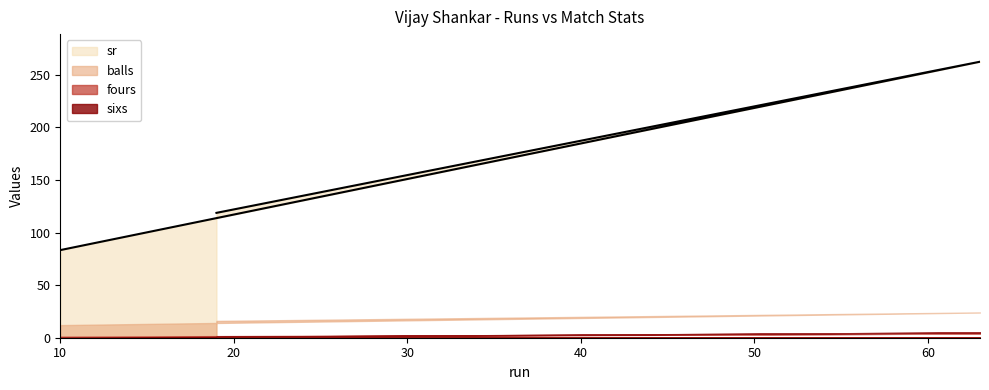

Which series has the largest total across all categories?

sr